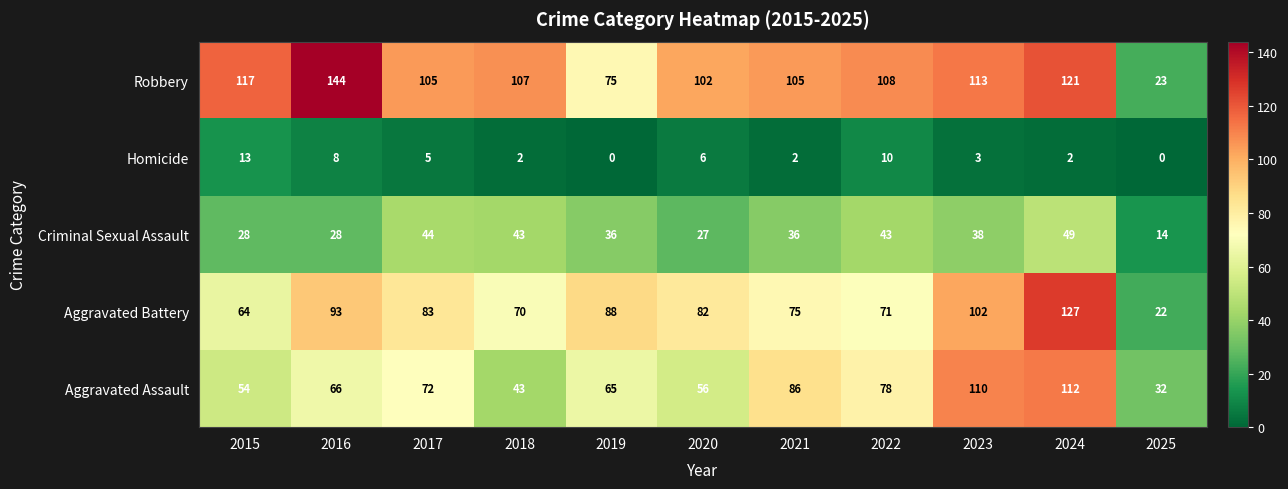

Which series has the largest total across all categories?

Robbery